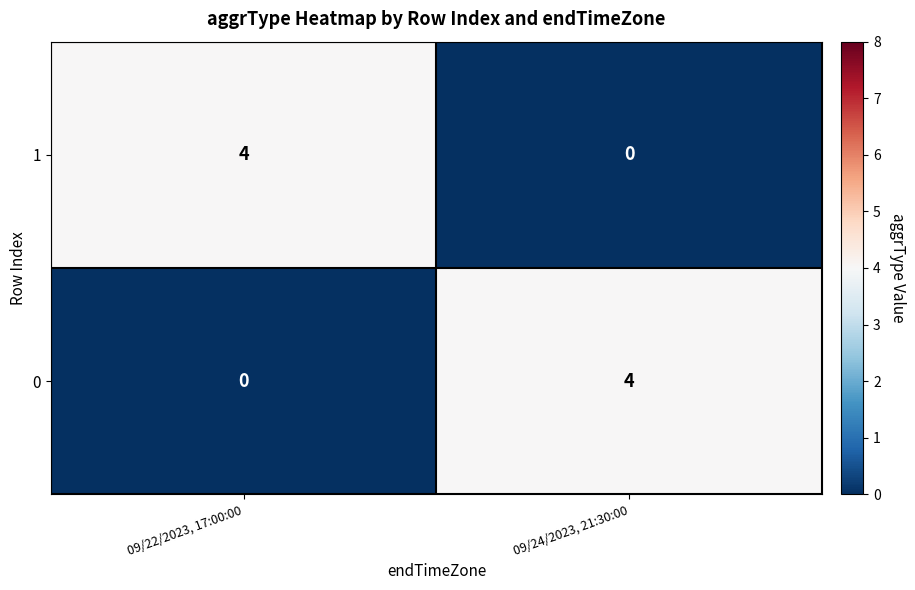

Rank the series at 09/24/2023, 21:30:00 from highest to lowest value.

0, 1